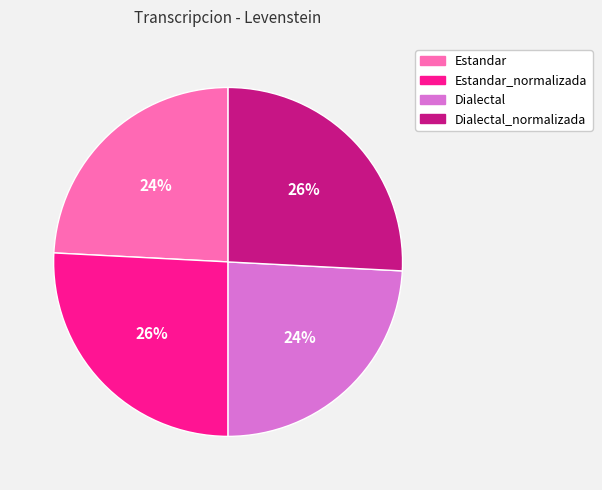

To the nearest percent, what is the average slice percentage?

25%